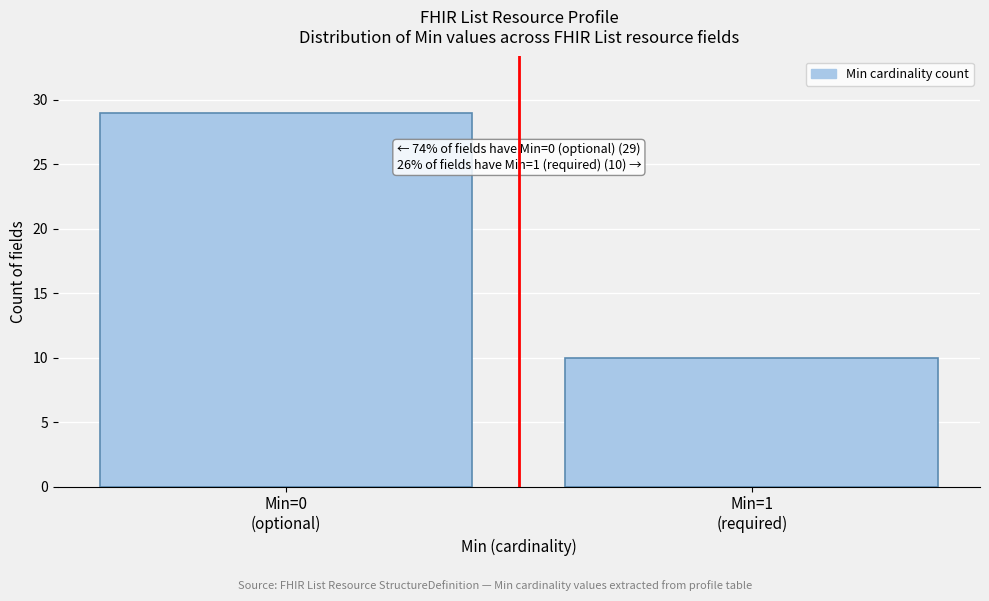

Reading left to right, what are all the values shown in this chart?

29	10